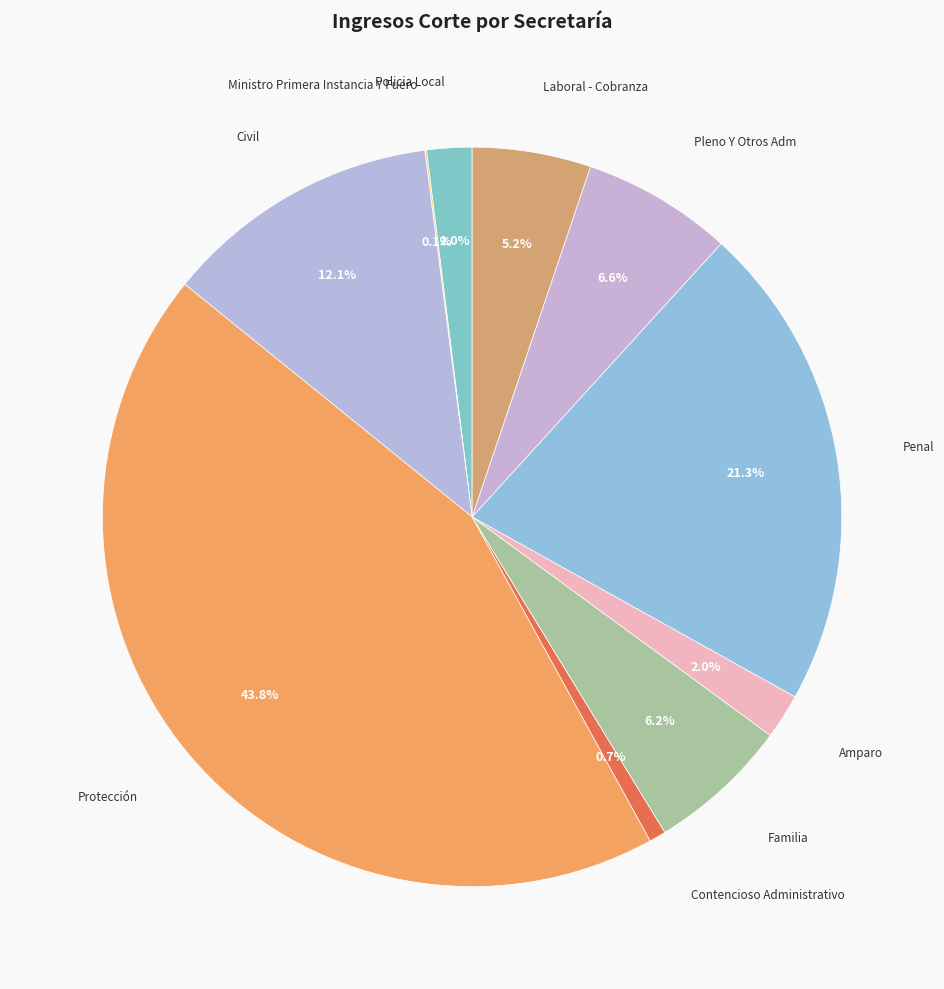

Which slice is the largest?

Protección